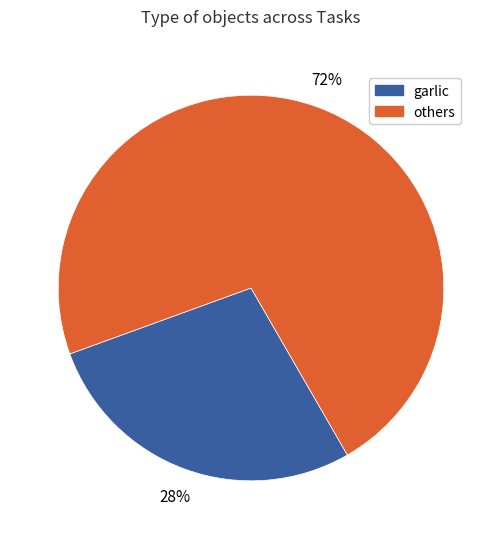

Which slice is the largest?

others